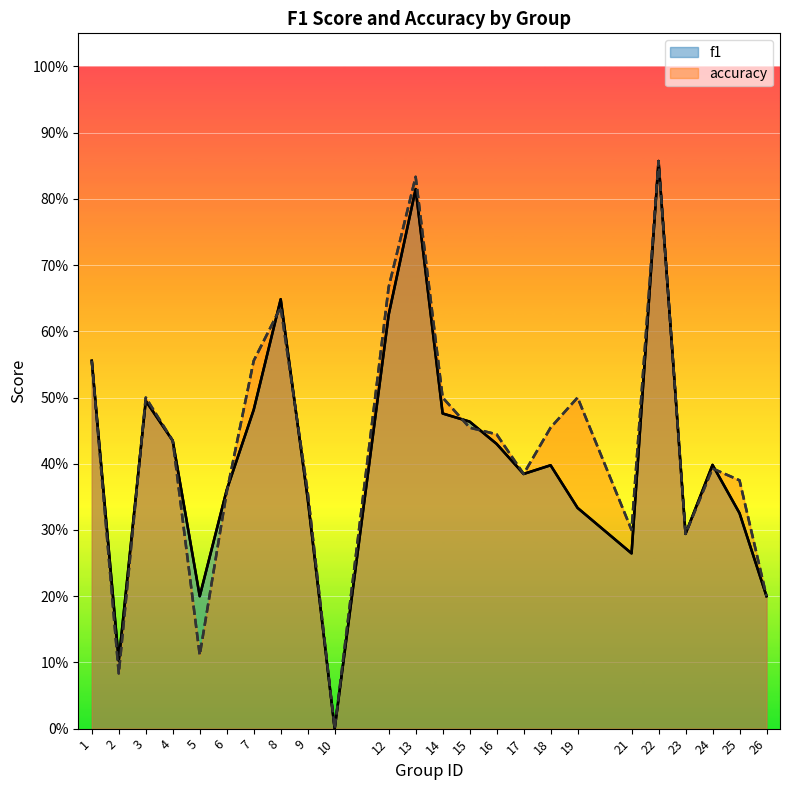

At which category is the sum across all series the highest?

22